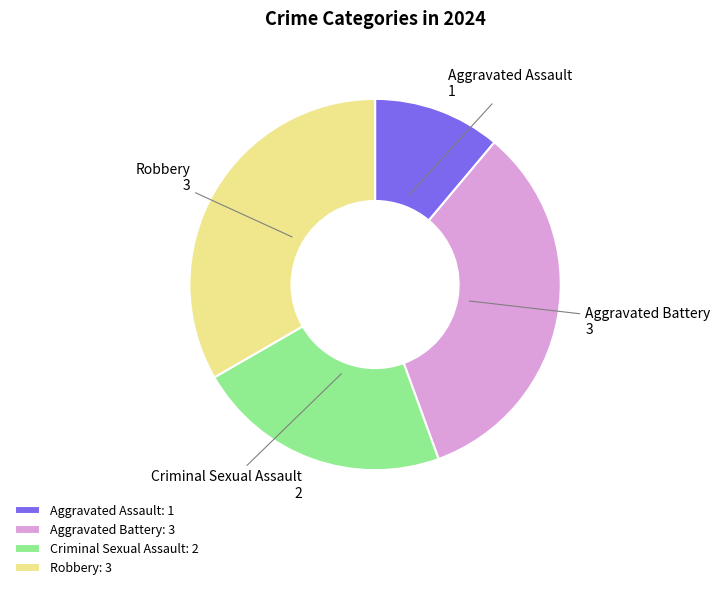

How many segments does this pie chart have?

4